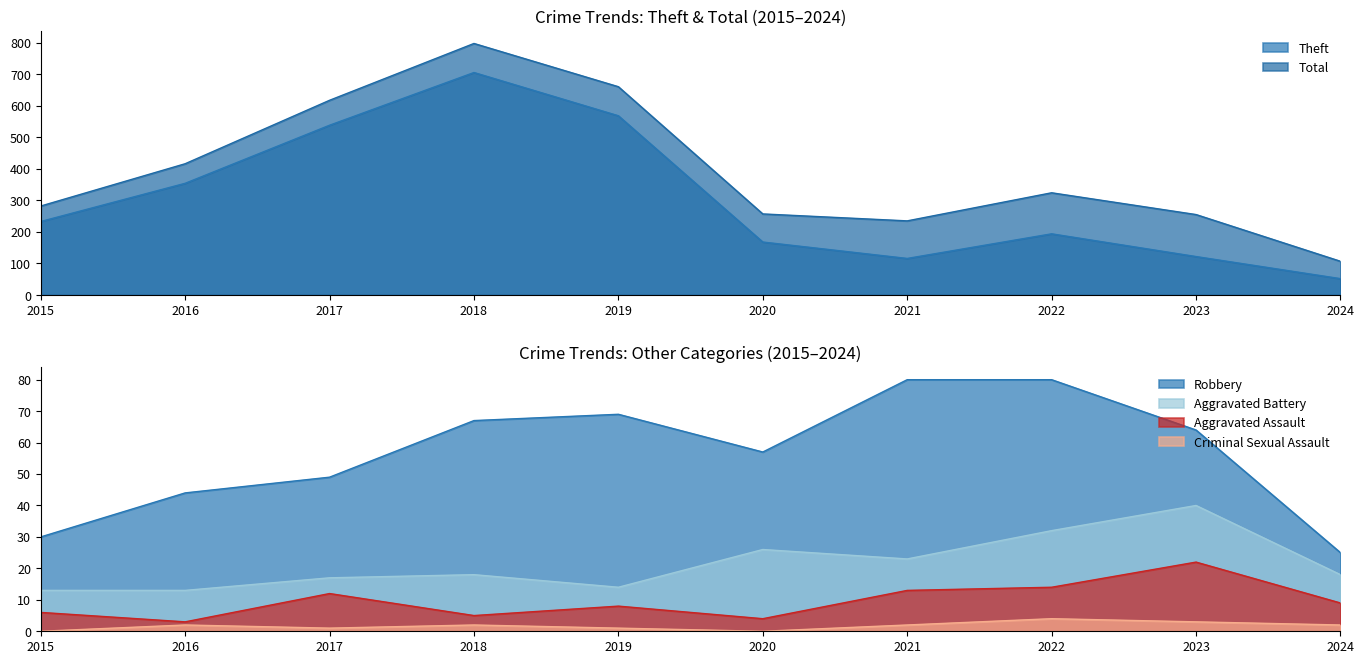

How many data points in Total are above 324?

4